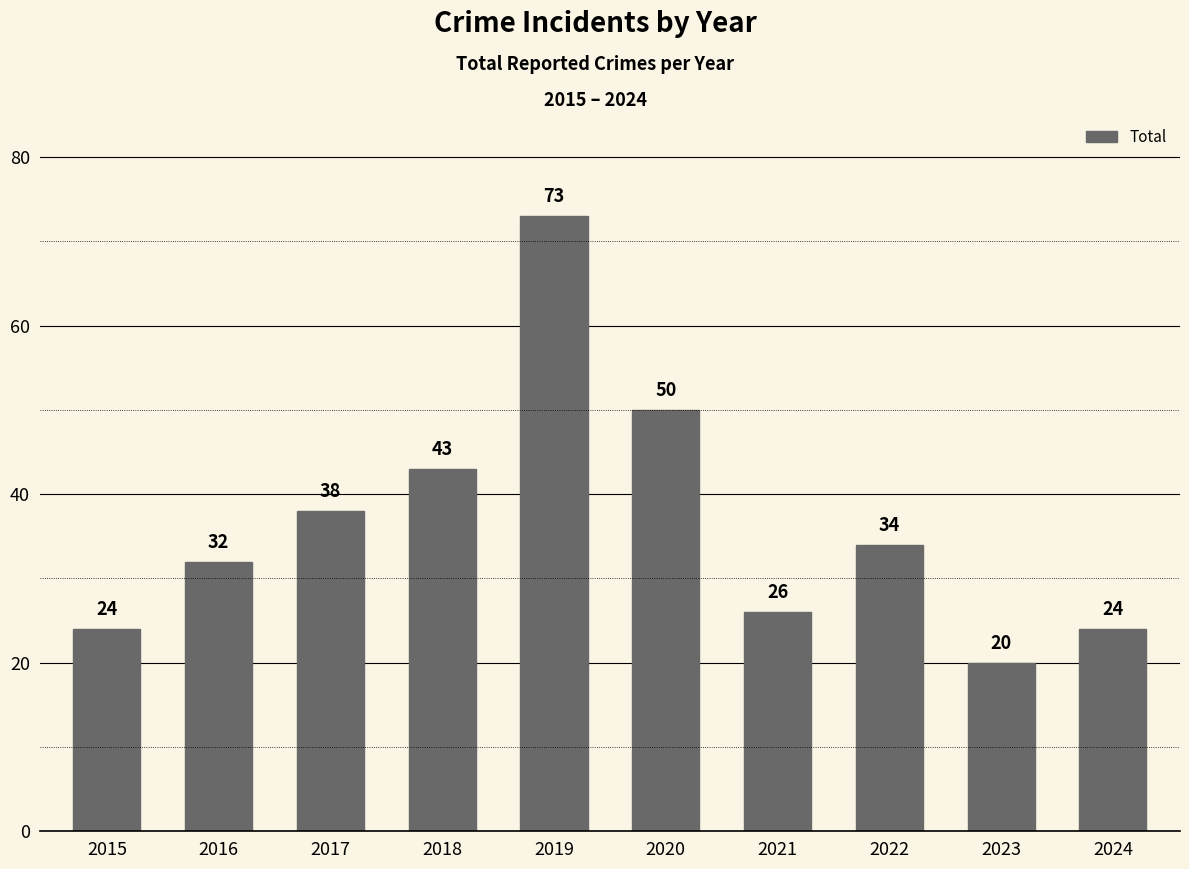

Reading left to right, extract all data points from this chart.

2015=24	2016=32	2017=38	2018=43	2019=73	2020=50	2021=26	2022=34	2023=20	2024=24